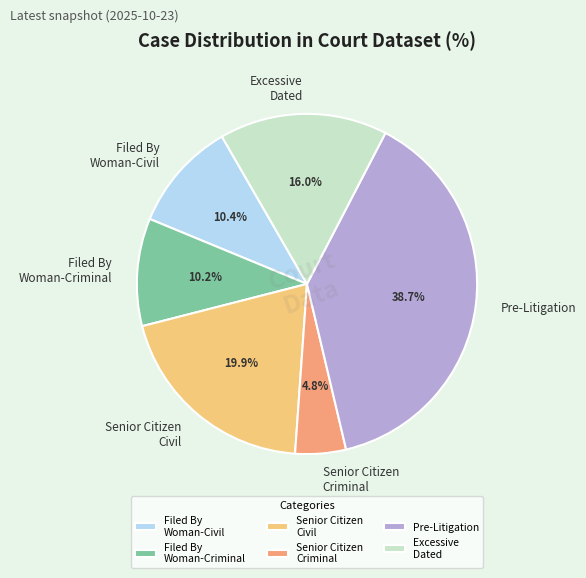

Does any single category account for the majority?

No